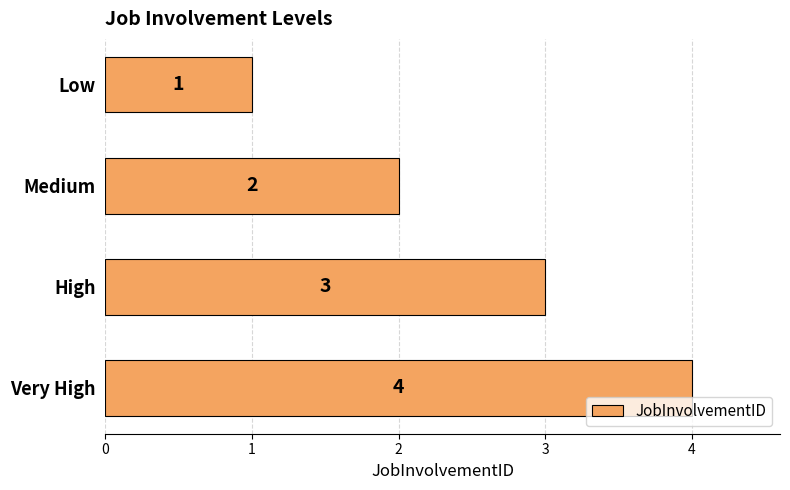

What is the difference between the second highest and minimum values?

2